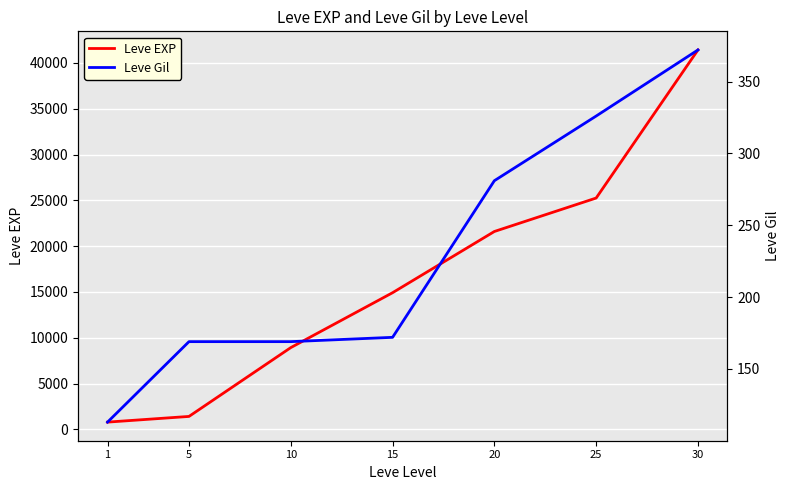

Reading left to right, list all the values displayed in this chart.

Leve EXP: 800	1420	8930	14920	21600	25250	41410
Leve Gil: 113	169	169	172	281	326	372